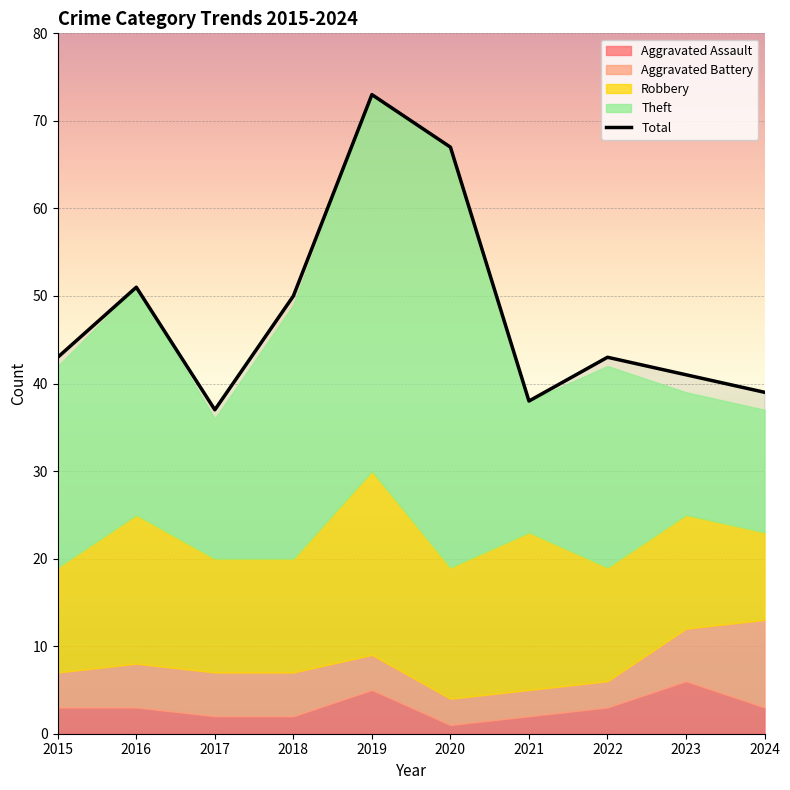

What value does the data have at 2017, to the nearest 5?

35